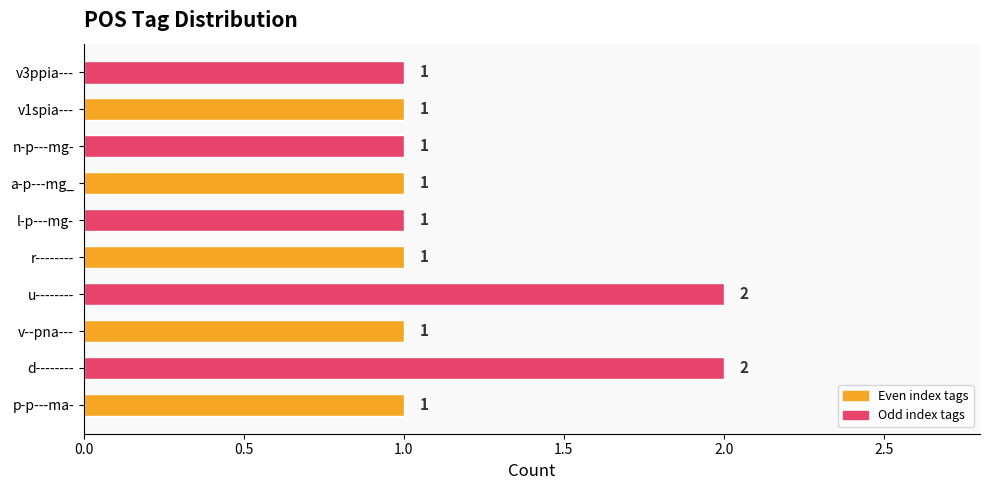

Approximately how many times larger is the value at u-------- compared to v1spia---?

2.0